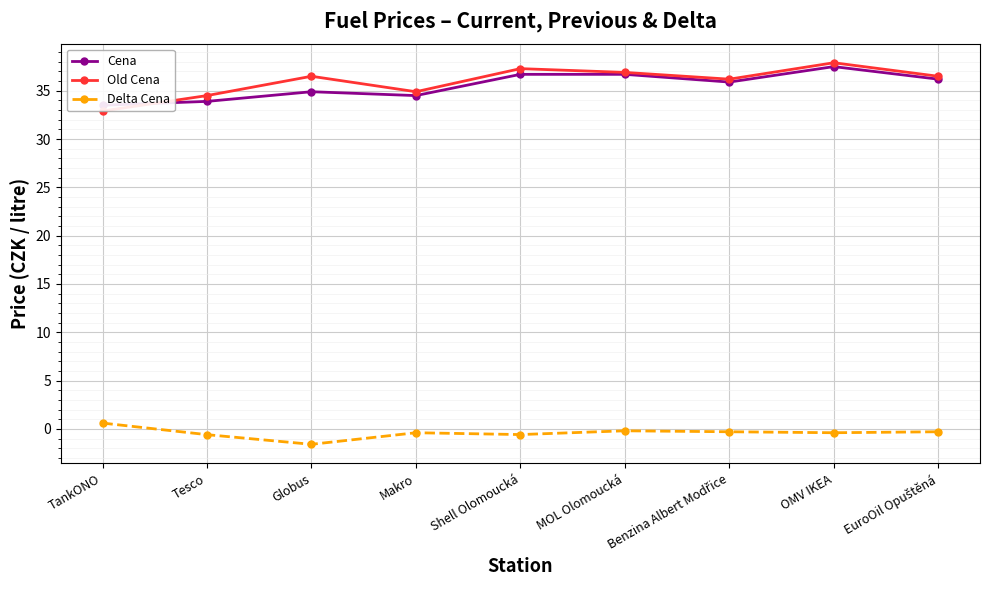

What value does the Cena series have at Makro?

34.5